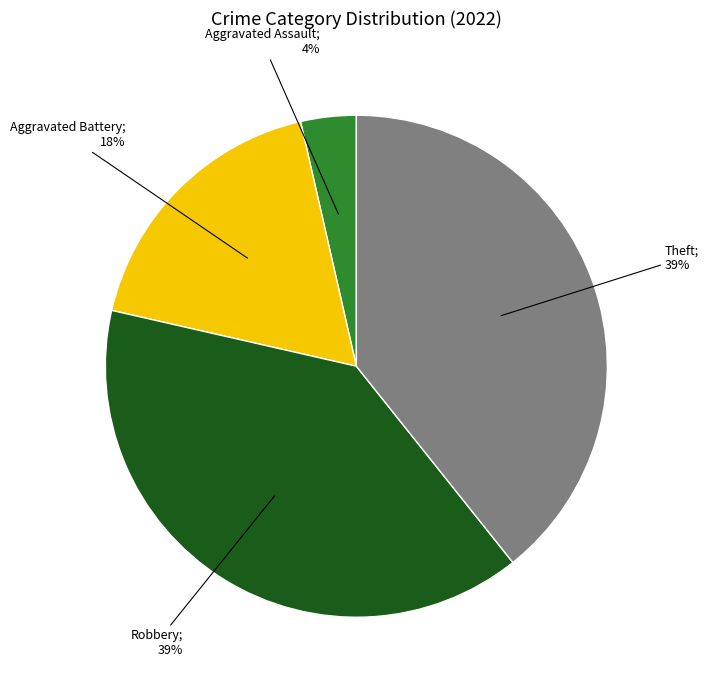

Is there any slice that represents more than half of the pie?

No